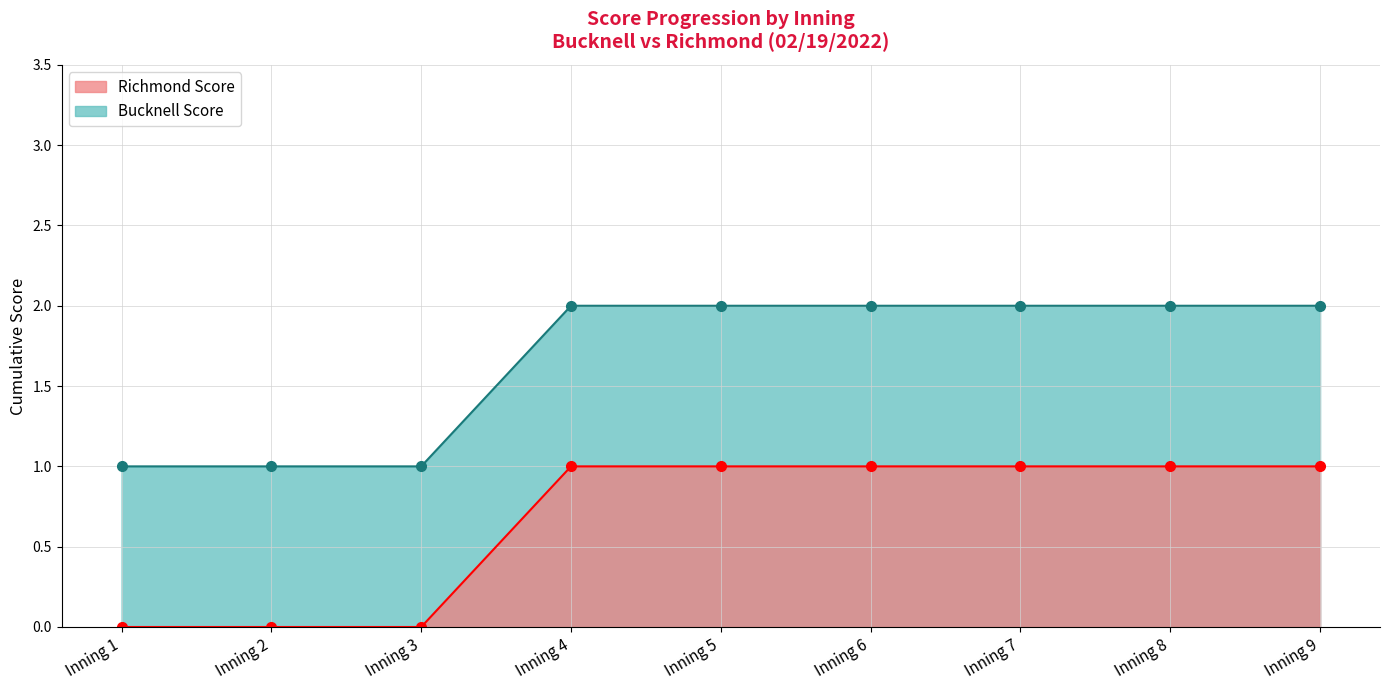

Reading left to right, what are all the values shown in this chart?

Bucknell Score: Inning 1=1	Inning 2=1	Inning 3=1	Inning 4=2	Inning 5=2	Inning 6=2	Inning 7=2	Inning 8=2	Inning 9=2
Richmond Score: Inning 1=0	Inning 2=0	Inning 3=0	Inning 4=1	Inning 5=1	Inning 6=1	Inning 7=1	Inning 8=1	Inning 9=1